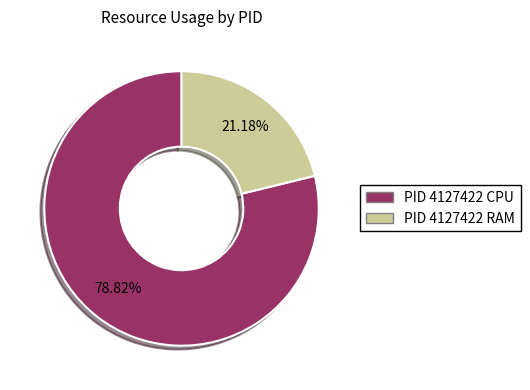

To the nearest percent, what is the difference between the largest and smallest slice percentages?

58%